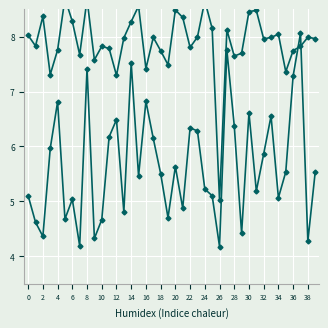

What is the maximum value shown in the chart?

8.7